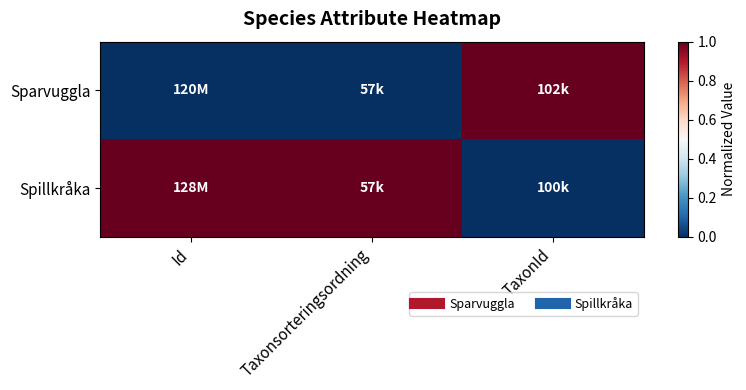

What is the total value across all series at Taxonsorteringsordning?

1